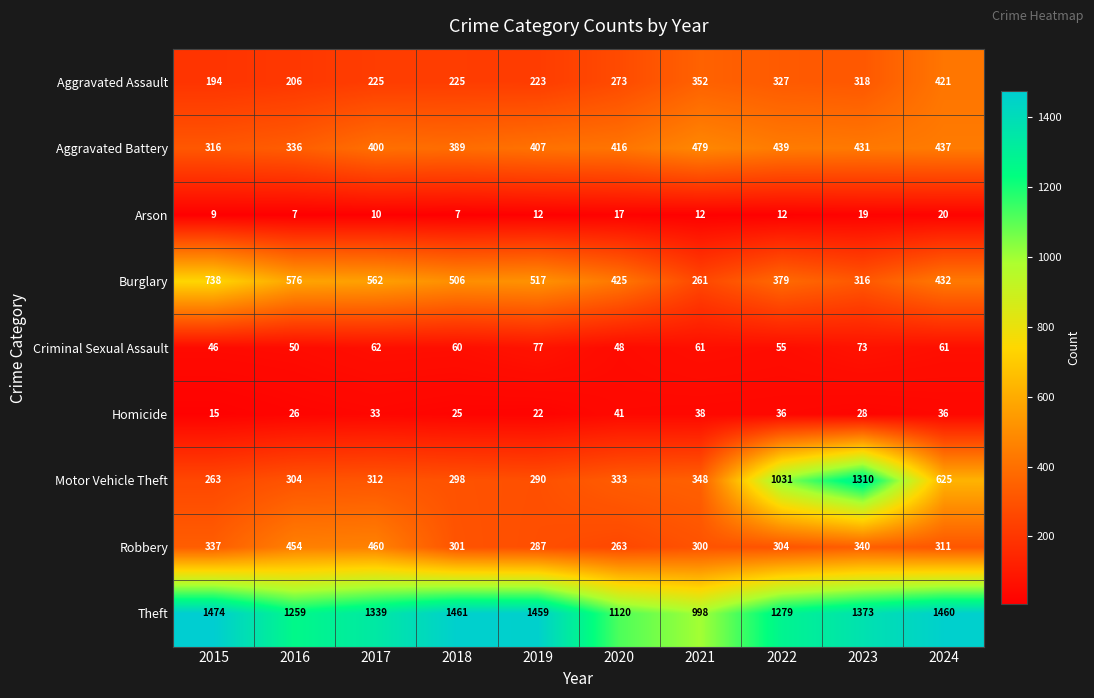

At which category is the sum across all series the highest?

2023